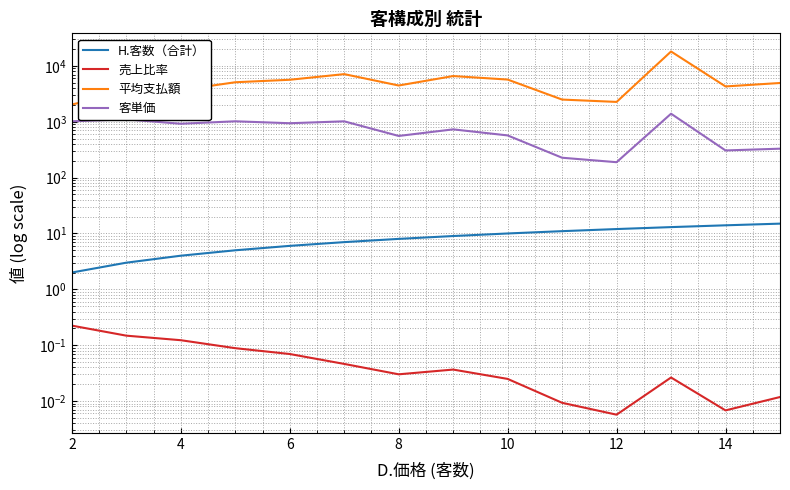

True or false: 客単価 has a value of 233.3 at 8.

False